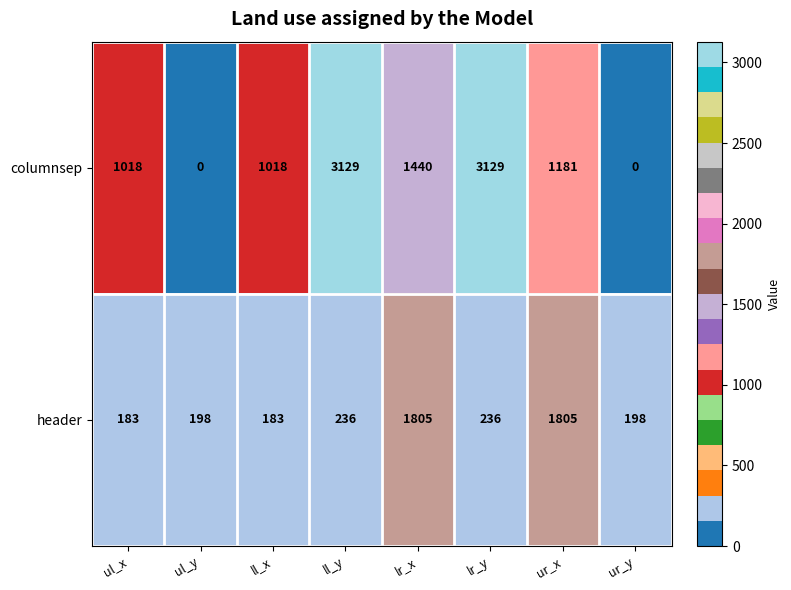

Where is columnsep nearest to the value 1564?

lr_x